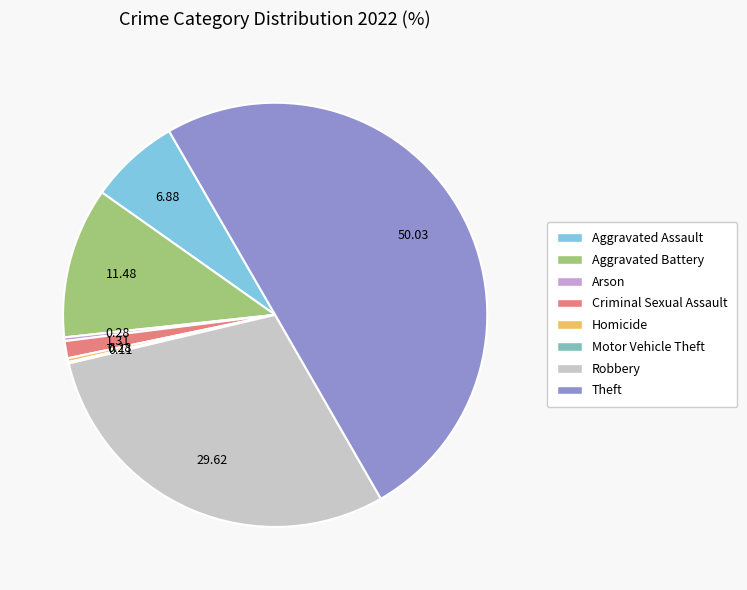

Which slice is the largest?

Theft